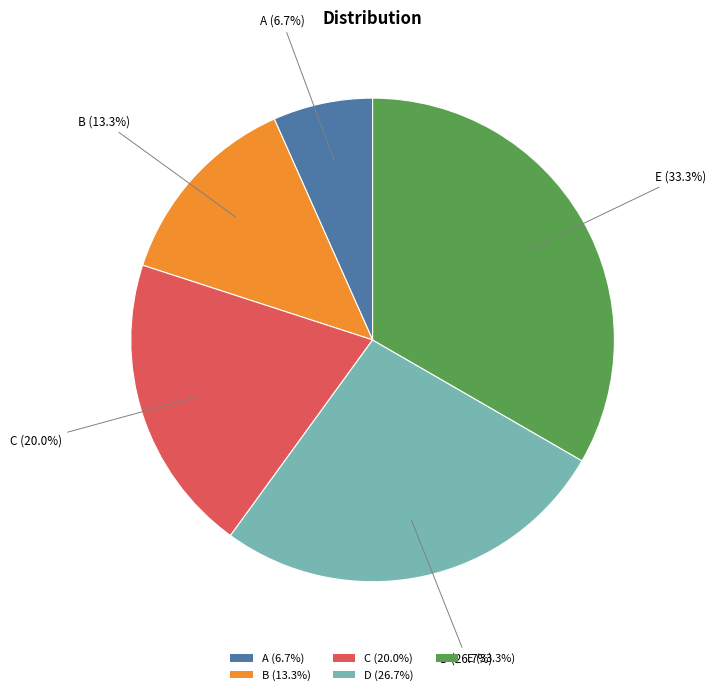

Rank the categories by value from lowest to highest.

A, B, C, D, E